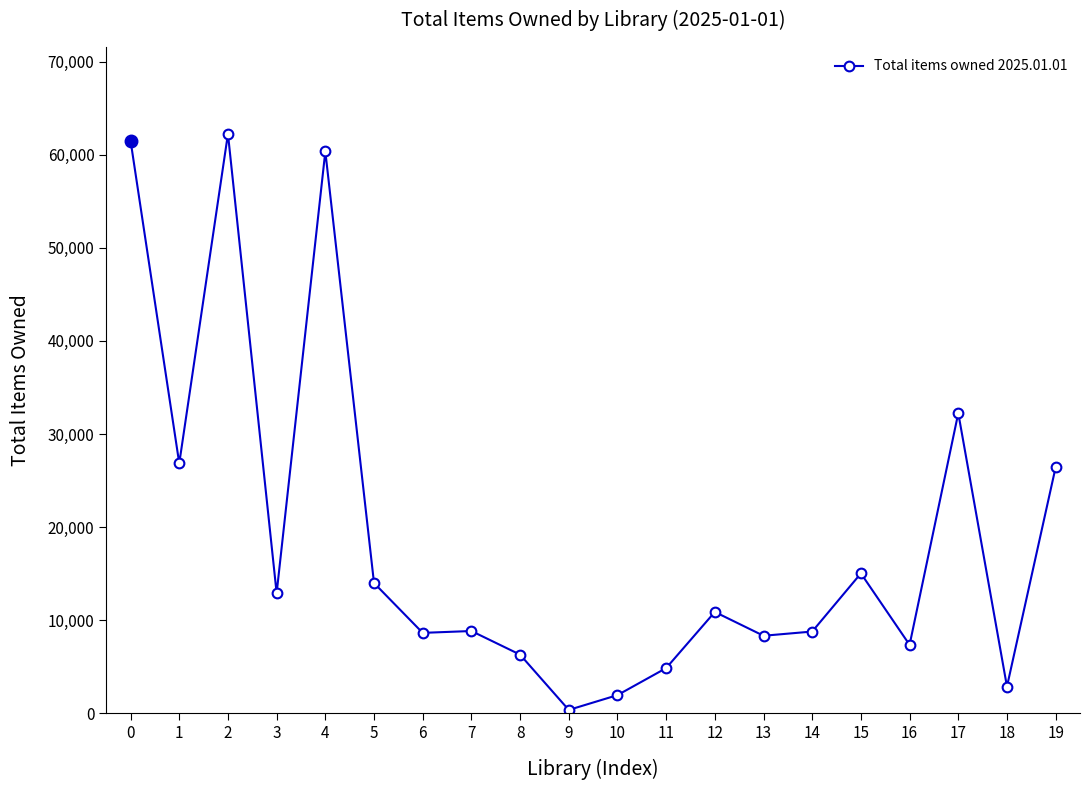

True or false: the data shows 18158 at 1.

False